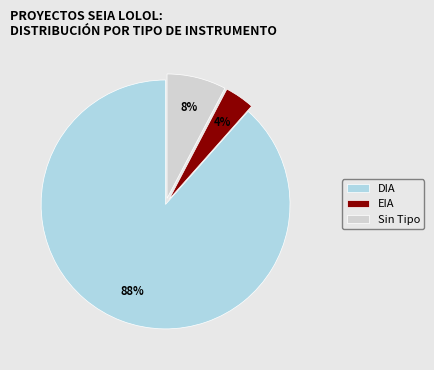

Which has a higher value, Sin Tipo or DIA?

DIA